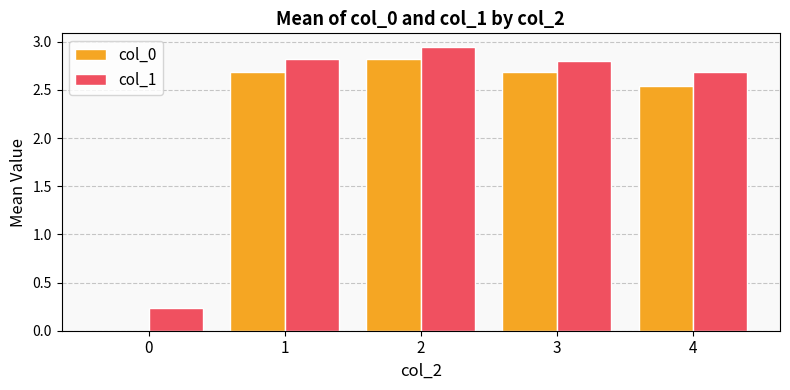

What is the average value of the col_1 series?

2.3